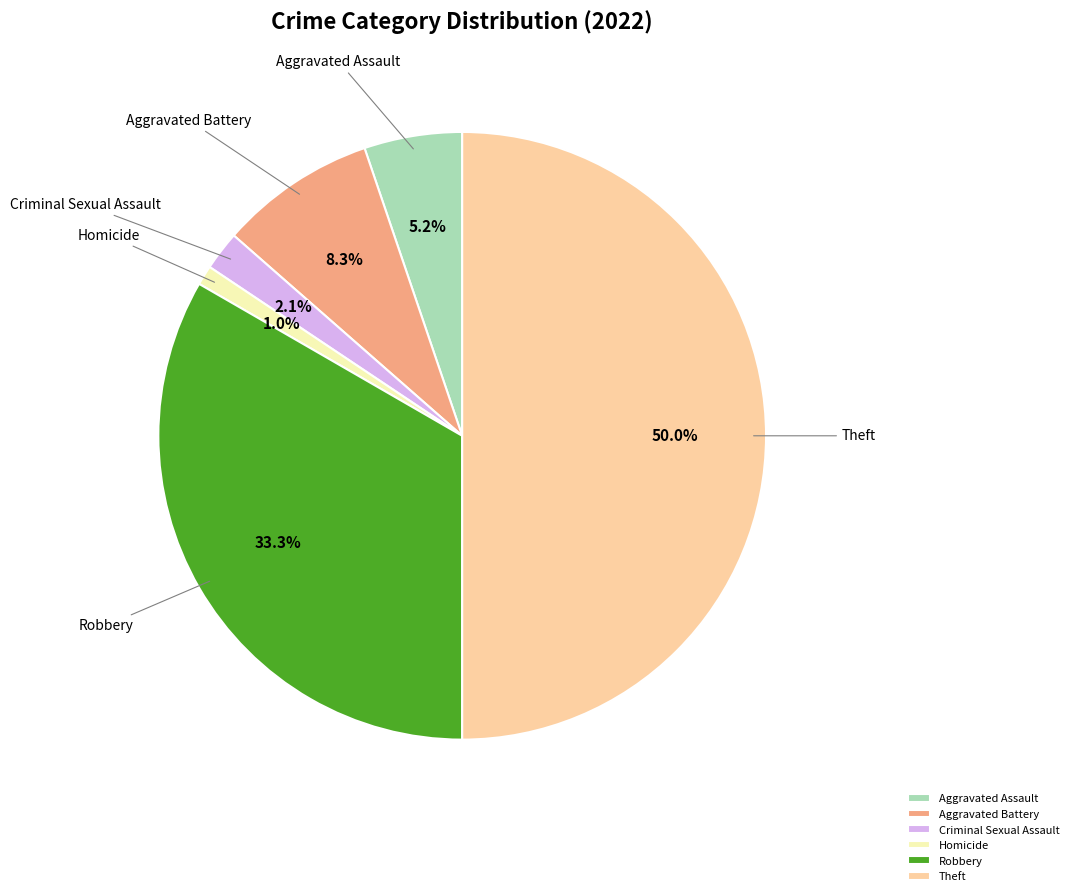

Is it true that Aggravated Battery is 19% of the pie?

False